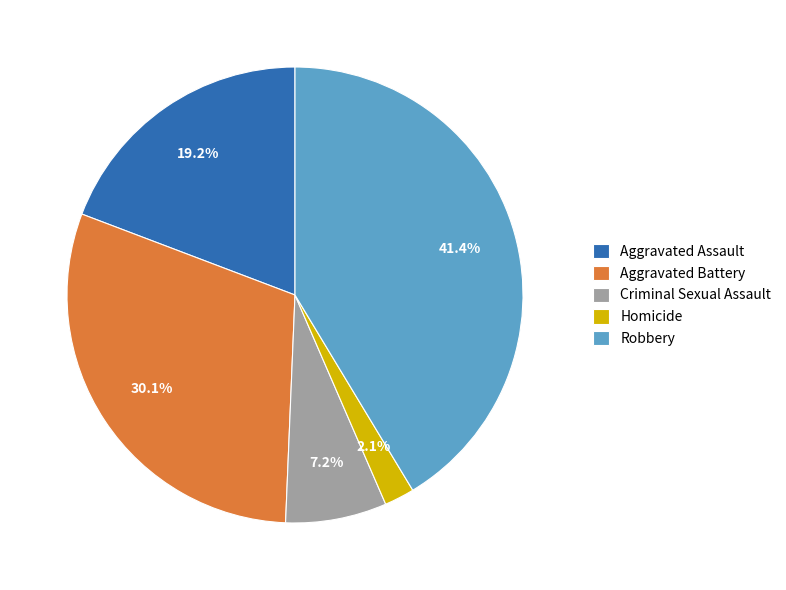

How many slices are in this pie chart?

5